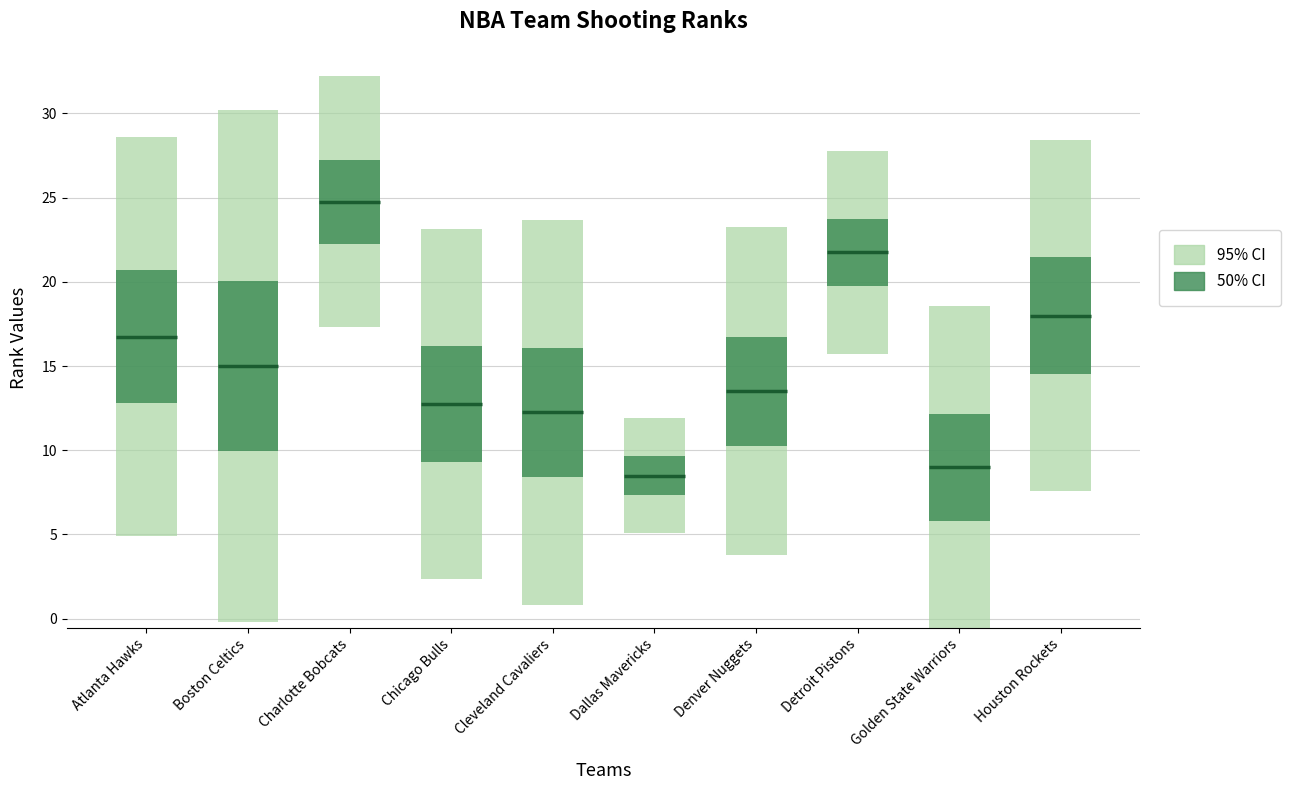

At which label does 50% CI first exceed 6?

Atlanta Hawks